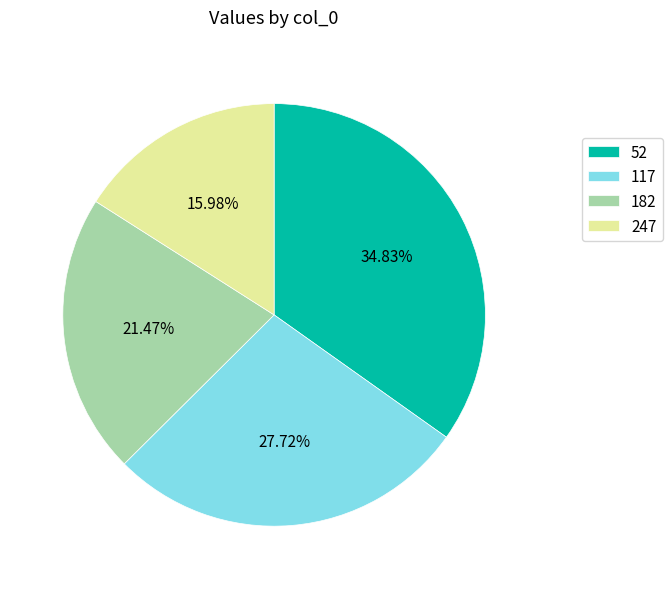

What is the total percentage of 52 and 247?

50.8%